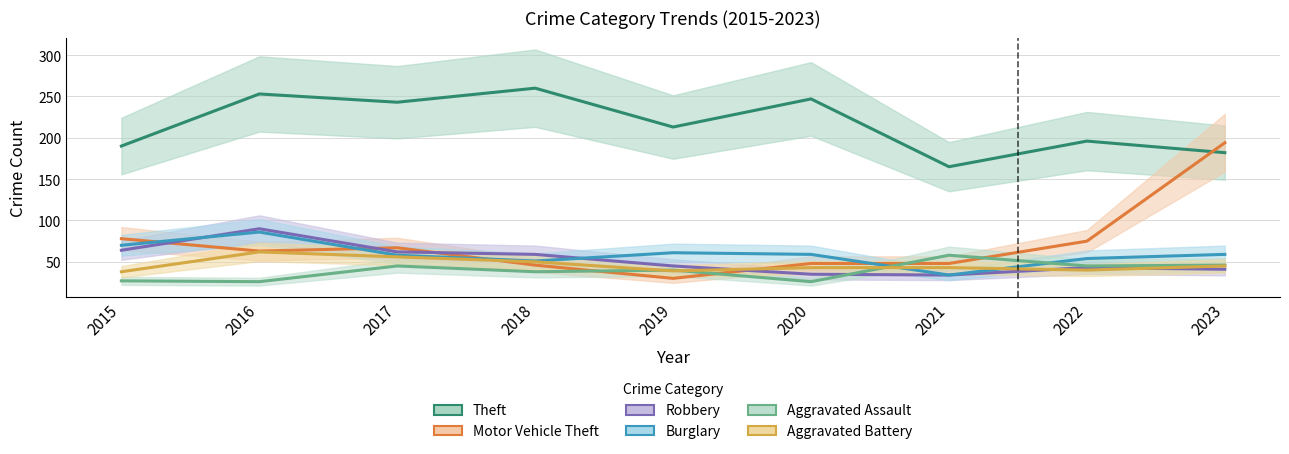

Which label corresponds to the largest value in the chart?

2018